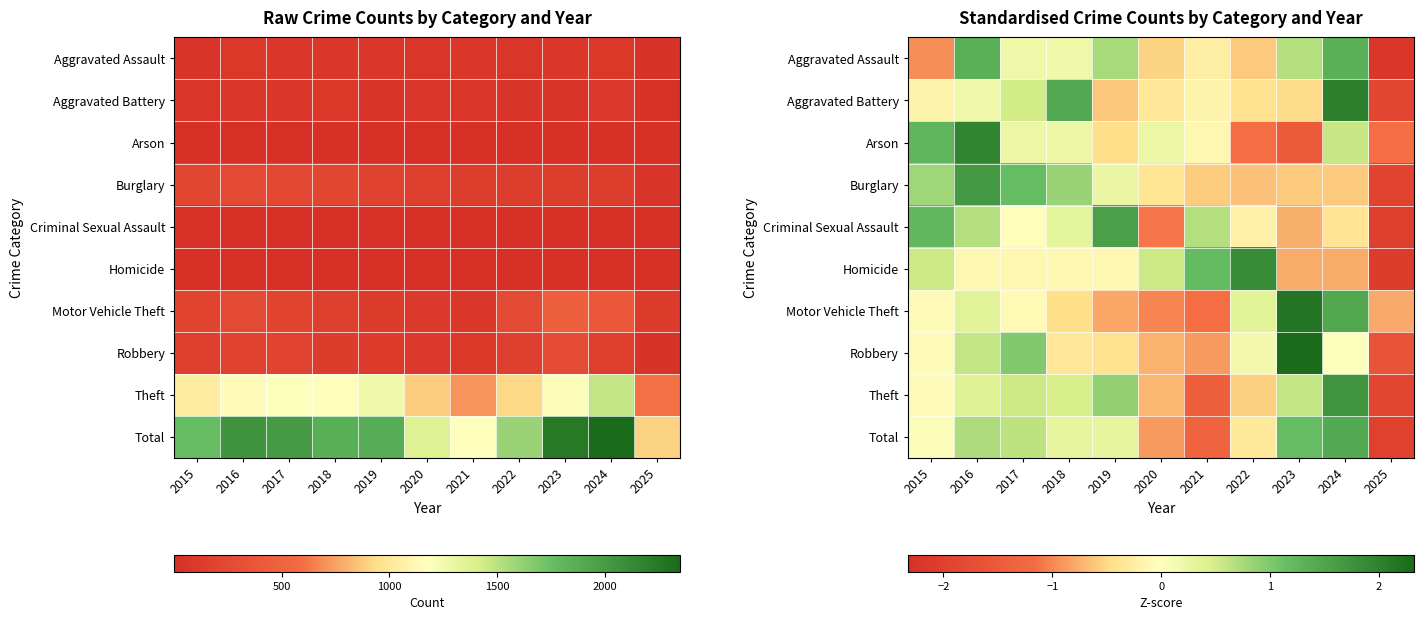

What is the difference between the highest and lowest values at 2025?

1.4